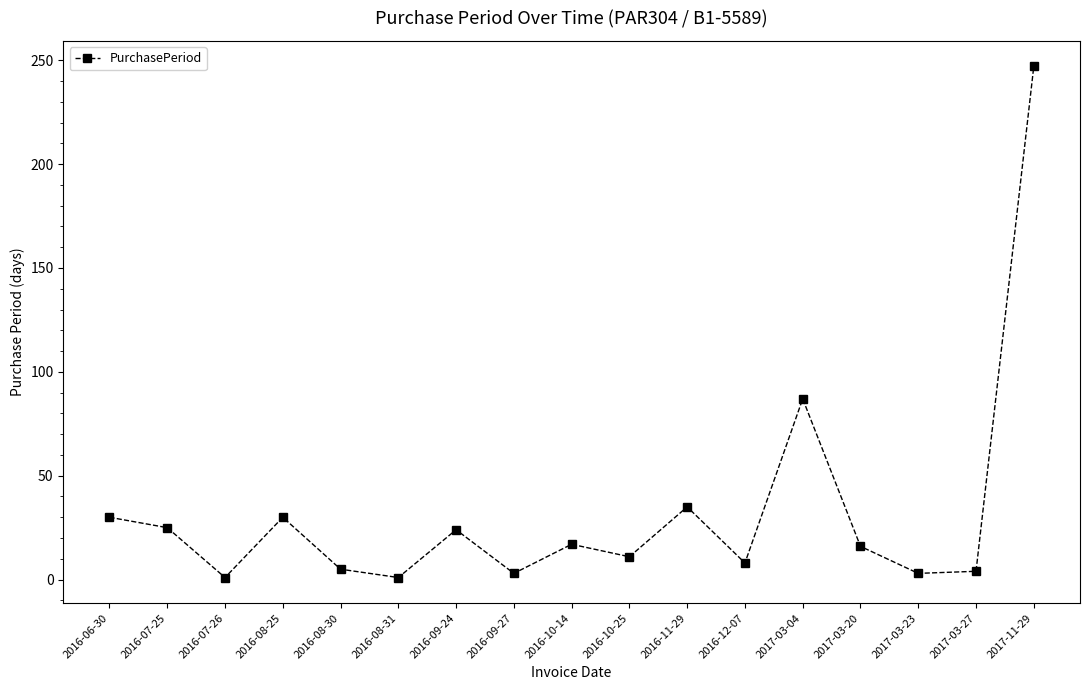

True or false: there are more than 0 points higher than both neighbors.

True